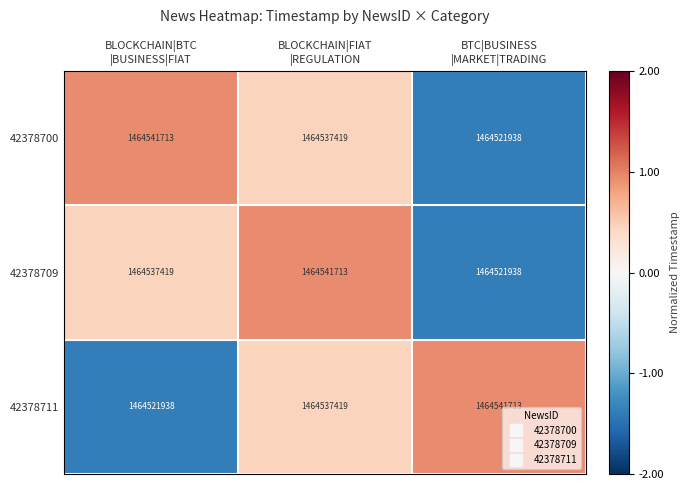

Count the number of categories in the chart.

3